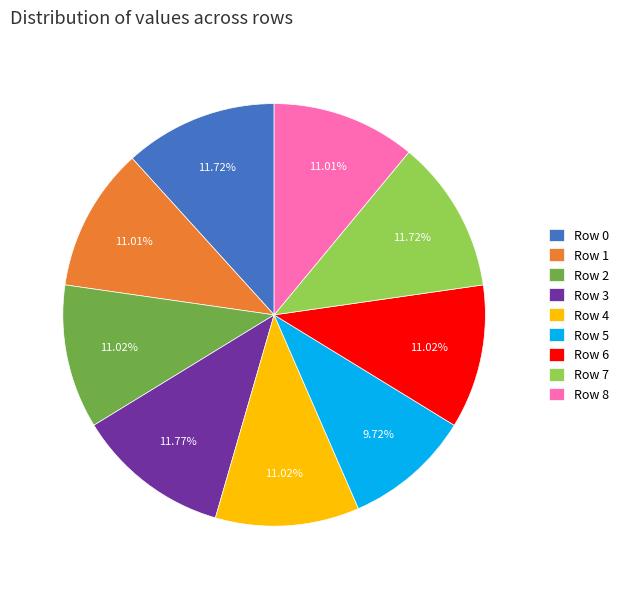

Does Row 3 account for over 50% of the chart?

No